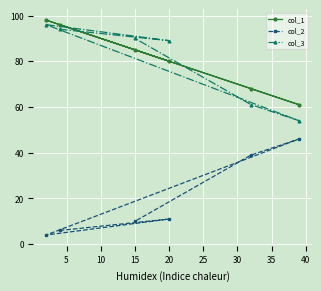

Read the col_3 value at 15.

90